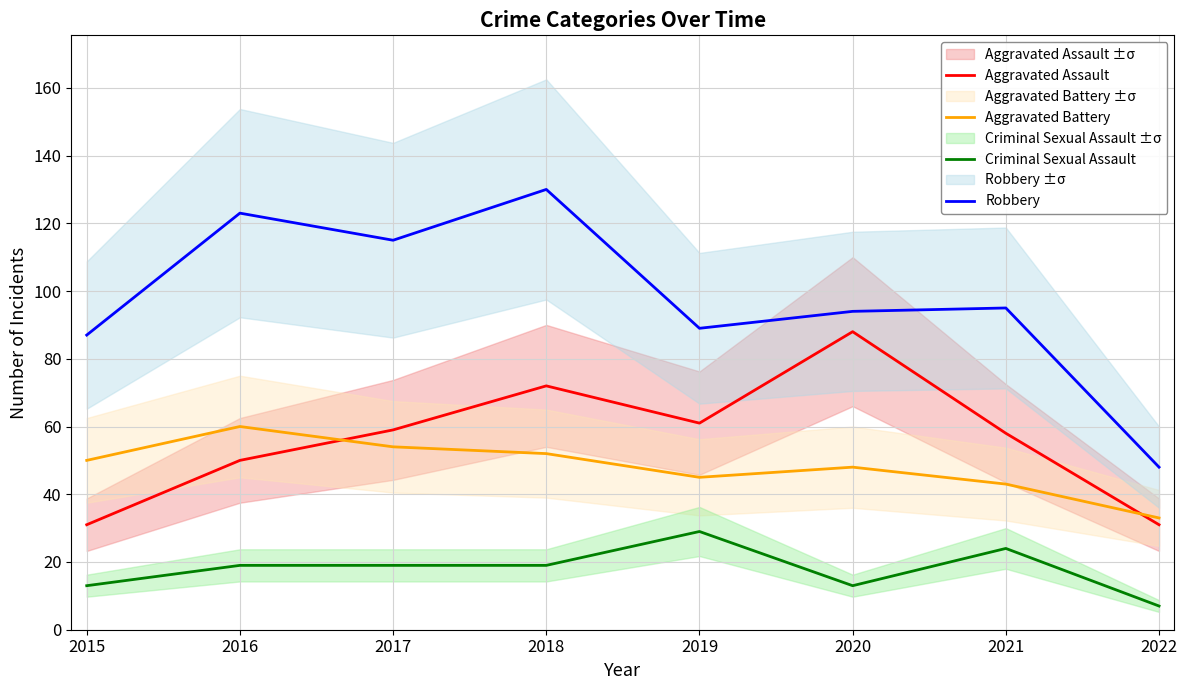

The value of Aggravated Battery at 2022 is 58. True or false?

False